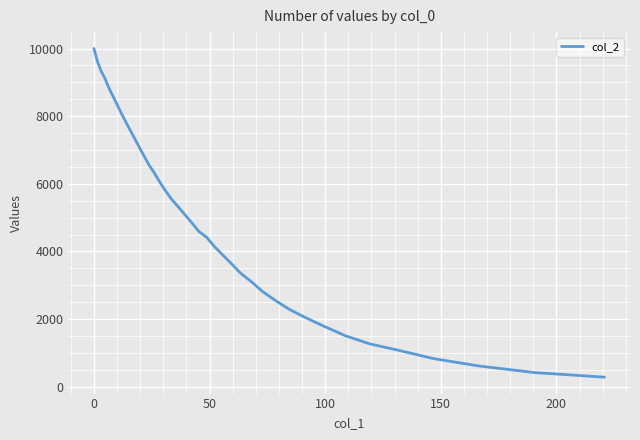

What is the smallest value displayed?

281